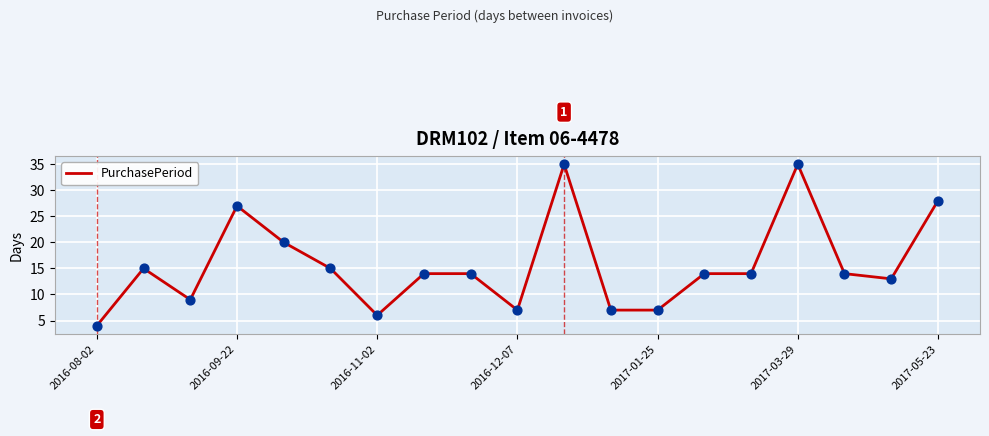

What is the minimum value shown in the chart?

4